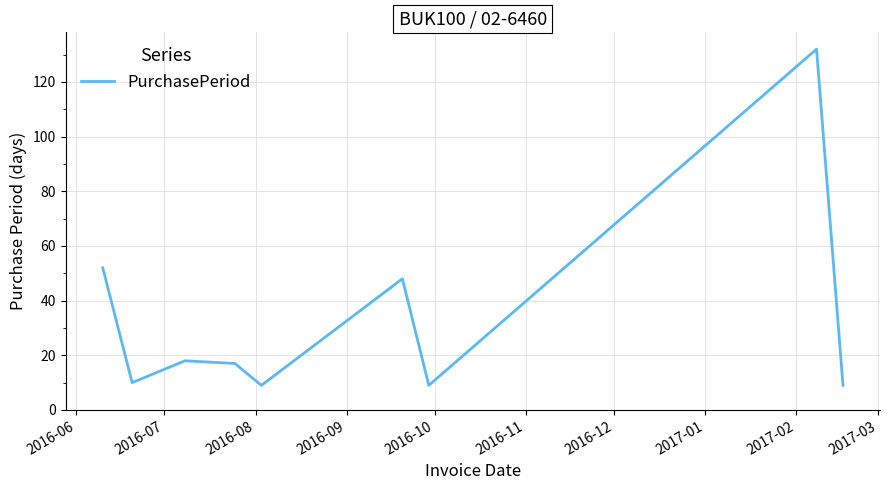

What is the difference between the maximum and minimum values?

123